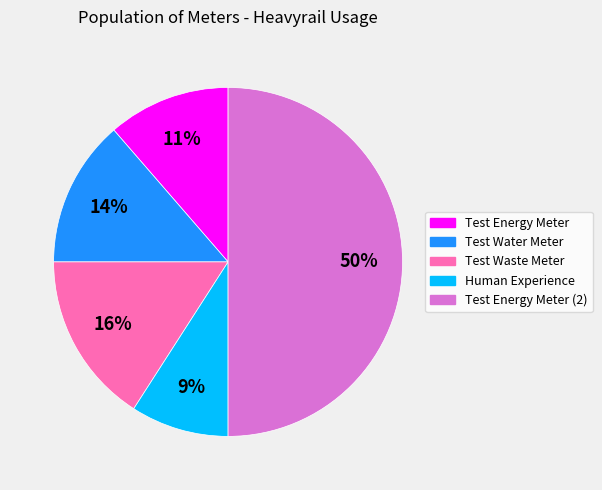

Which slice is the smallest?

Human Experience